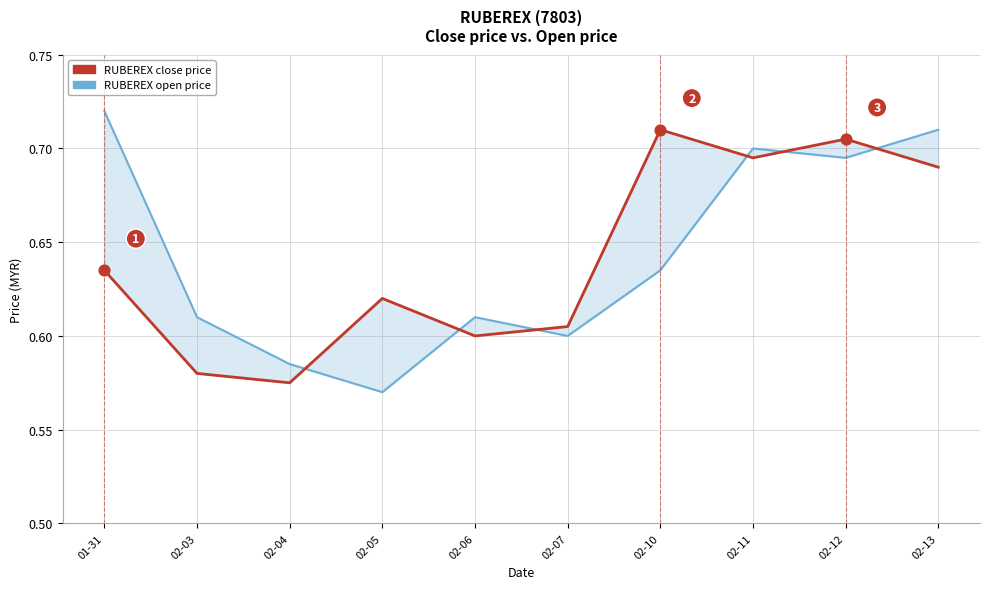

At which category is the sum across all series the highest?

02-12